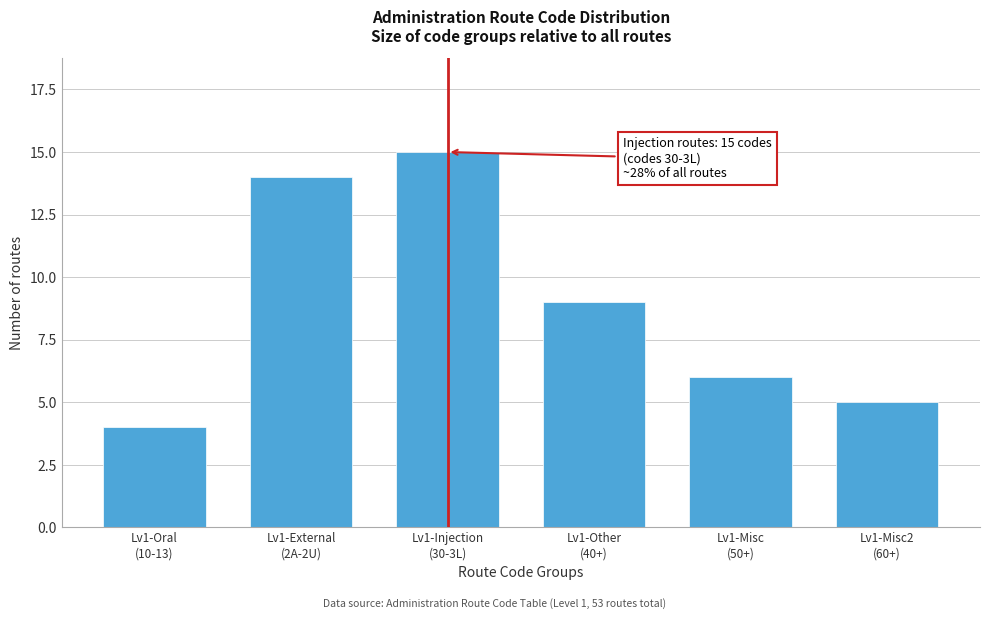

Reading right to left, list all the values displayed in this chart.

5	6	9	15	14	4